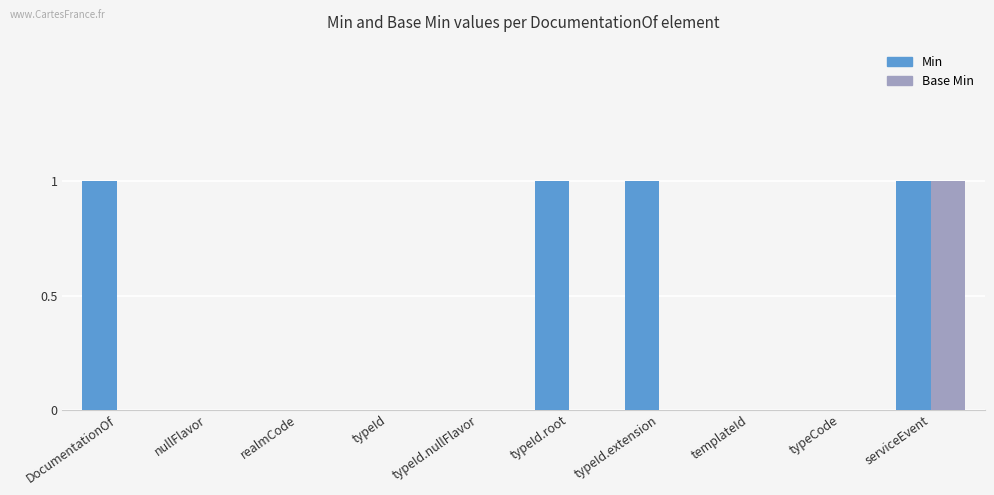

Read the Min value at typeId.extension.

1